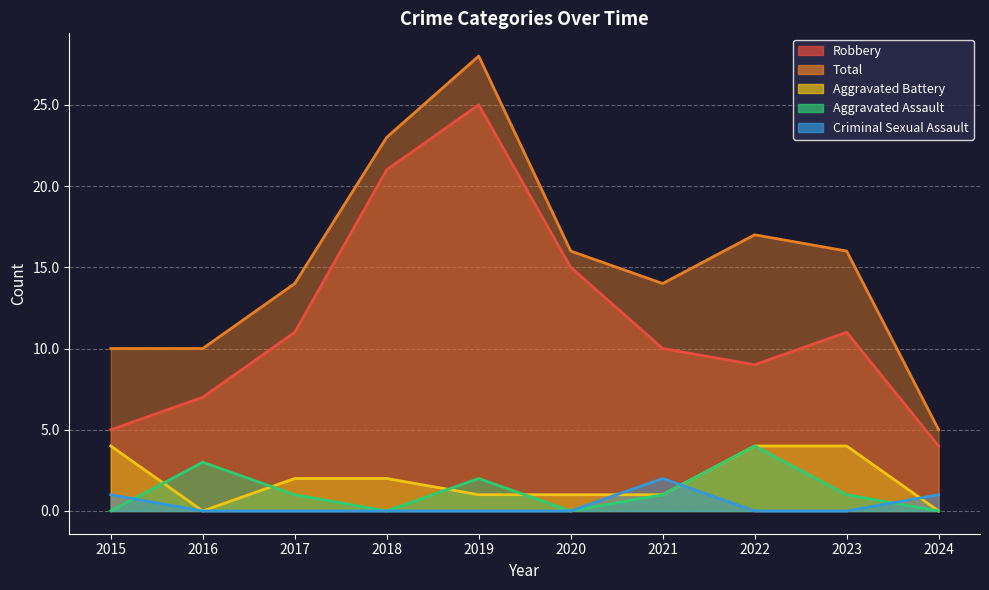

True or false: Robbery and Aggravated Battery intersect in this chart.

False